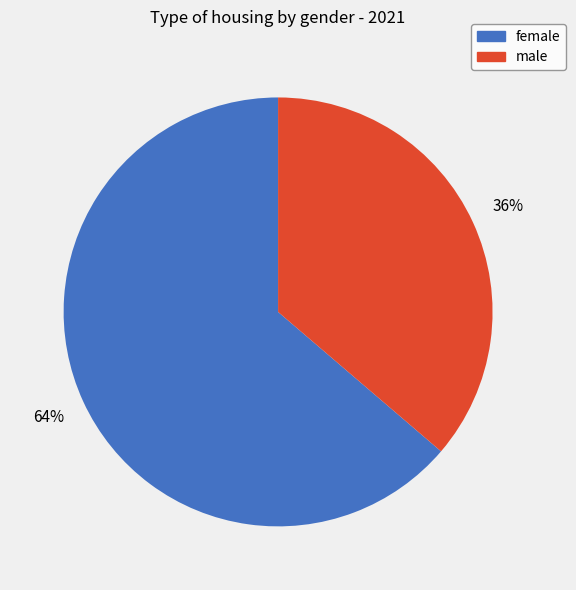

Which slice represents more than half of the pie?

female